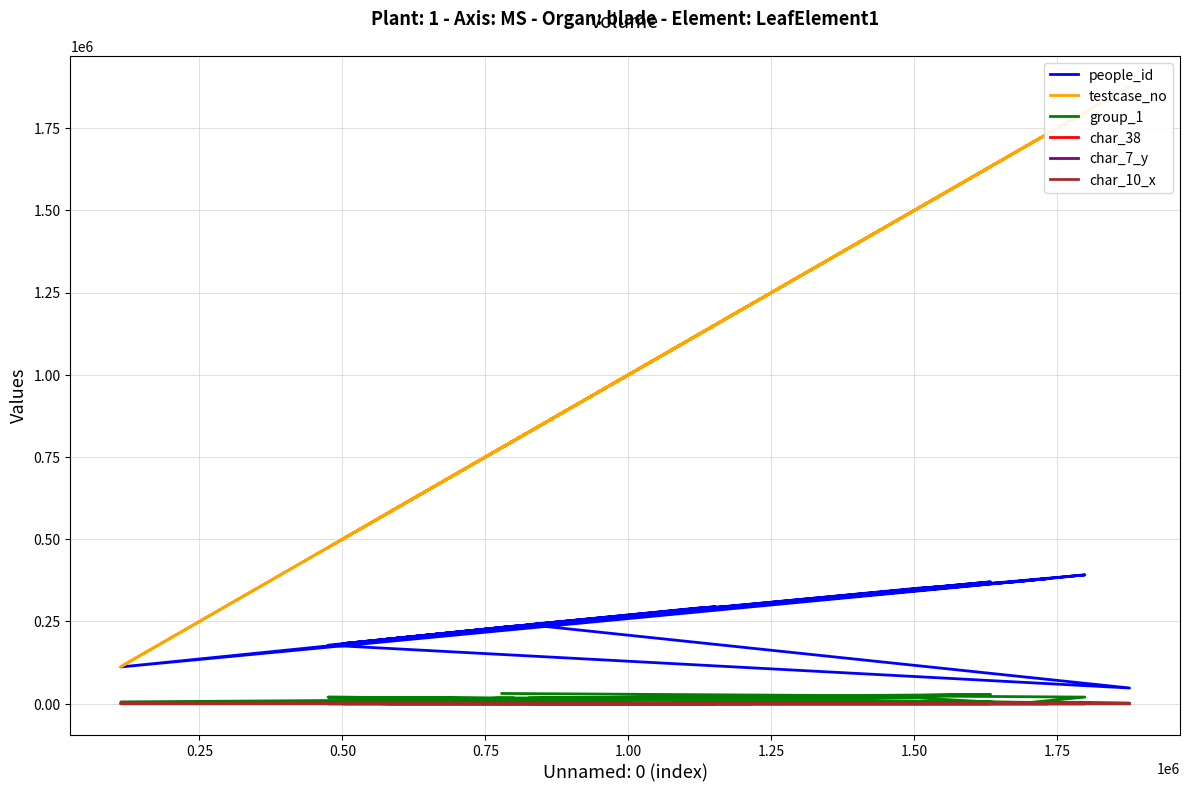

In char_38, how many points are higher than both neighbors (excluding endpoints)?

5